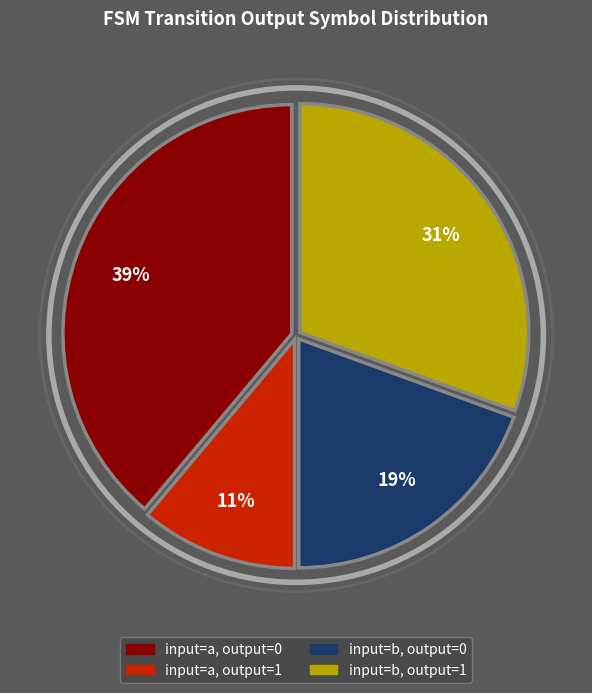

To the nearest percent, what is the average slice percentage?

25%